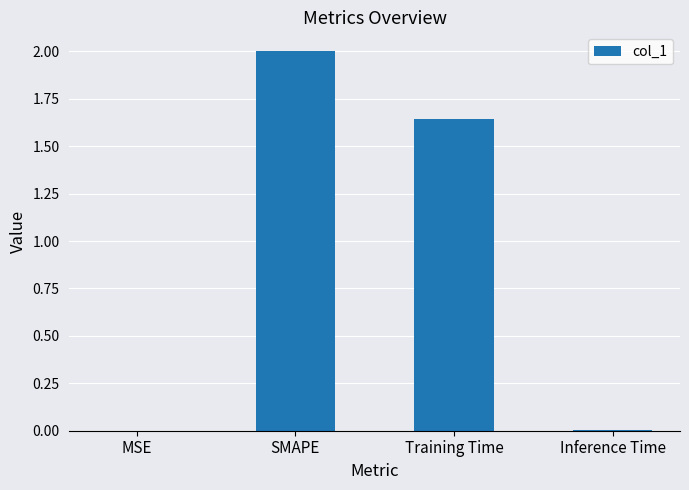

Read the value at SMAPE.

2.0